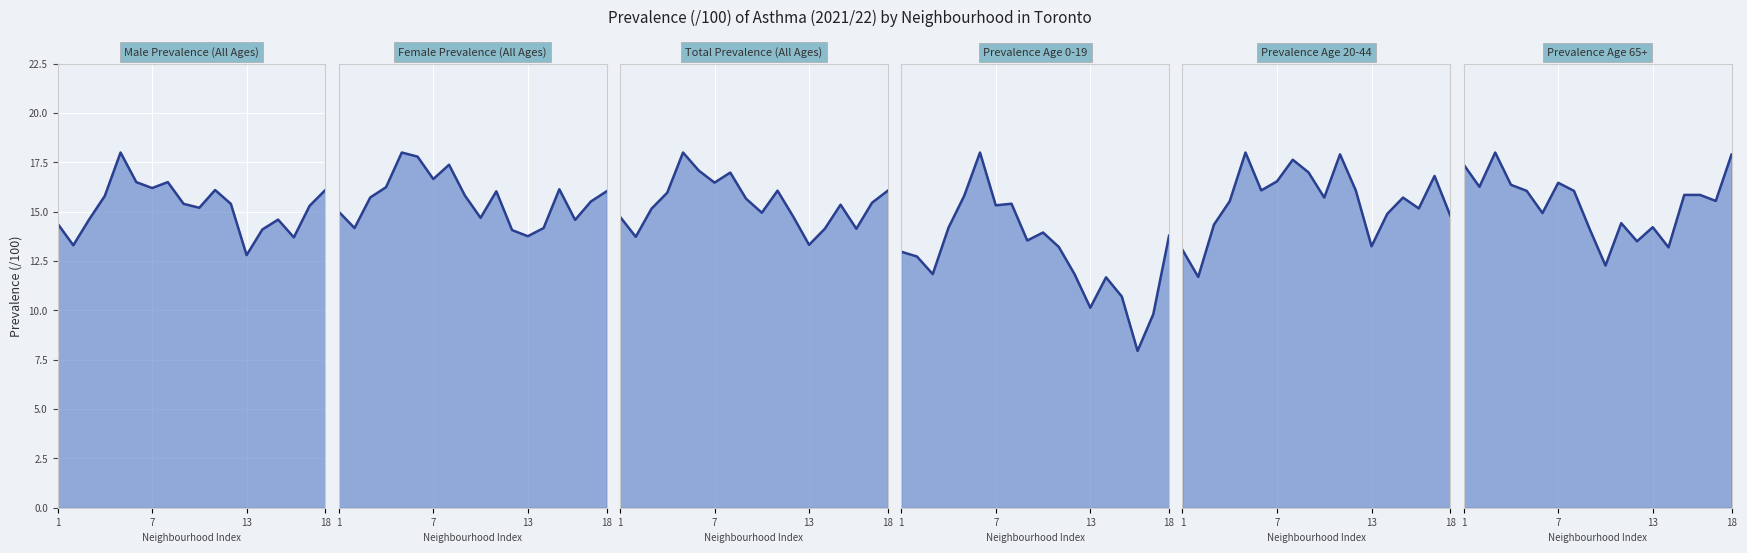

In Prevalence Age 20-44, how many points are higher than both neighbors (excluding endpoints)?

5